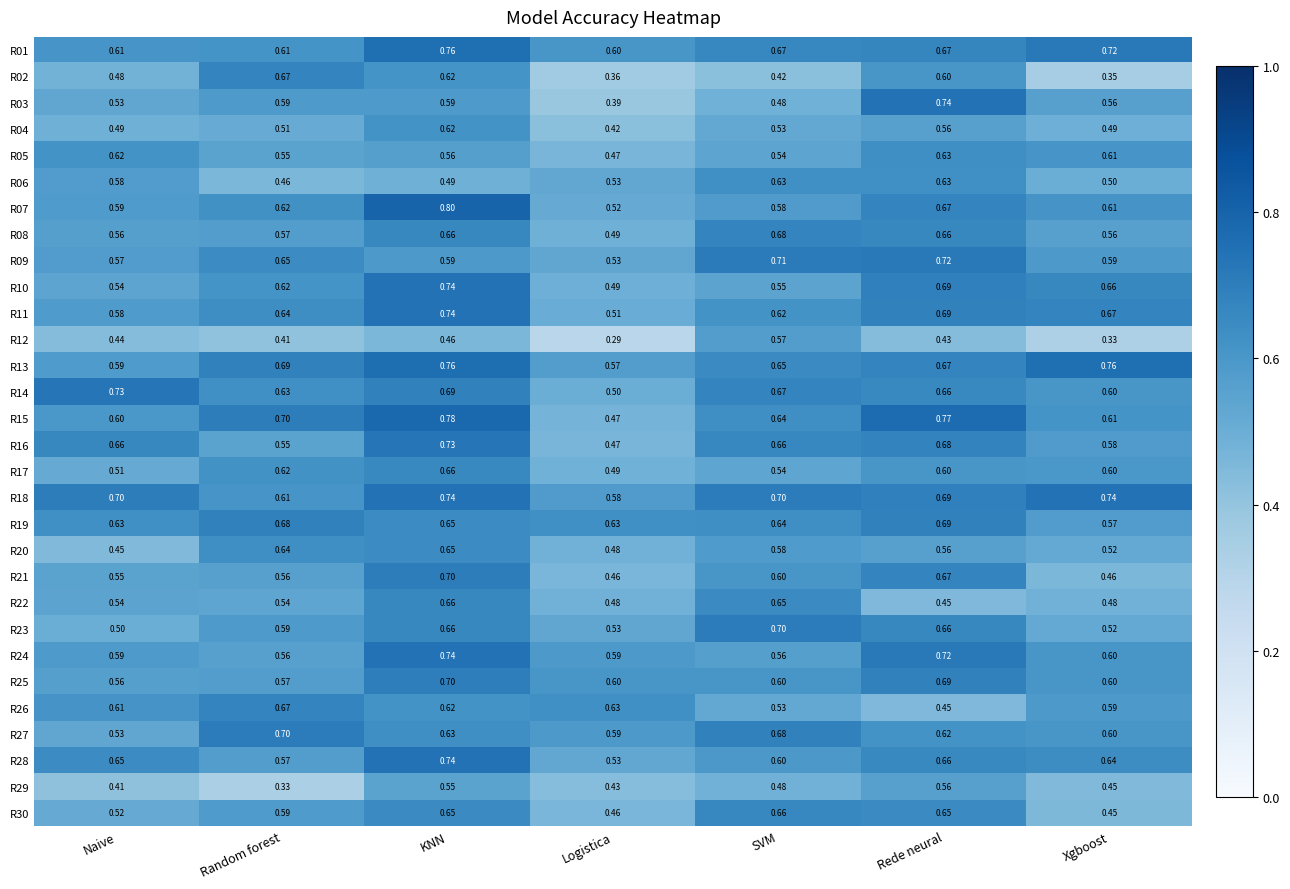

At which category does the chart reach its peak across all series?

KNN